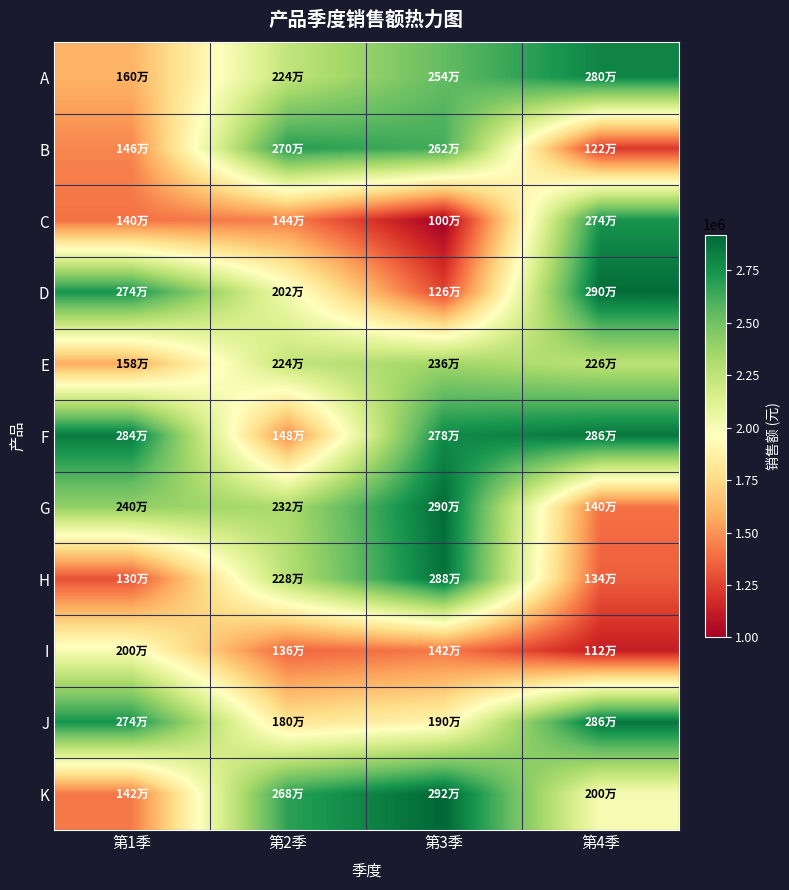

Reading right to left, transcribe all the data shown in this chart.

A: 第4季=2800000	第3季=2540000	第2季=2240000	第1季=1600000
B: 第4季=1220000	第3季=2620000	第2季=2700000	第1季=1460000
C: 第4季=2740000	第3季=1000000	第2季=1440000	第1季=1400000
D: 第4季=2900000	第3季=1260000	第2季=2020000	第1季=2740000
E: 第4季=2260000	第3季=2360000	第2季=2240000	第1季=1580000
F: 第4季=2860000	第3季=2780000	第2季=1480000	第1季=2840000
G: 第4季=1400000	第3季=2900000	第2季=2320000	第1季=2400000
H: 第4季=1340000	第3季=2880000	第2季=2280000	第1季=1300000
I: 第4季=1120000	第3季=1420000	第2季=1360000	第1季=2000000
J: 第4季=2860000	第3季=1900000	第2季=1800000	第1季=2740000
K: 第4季=2000000	第3季=2920000	第2季=2680000	第1季=1420000